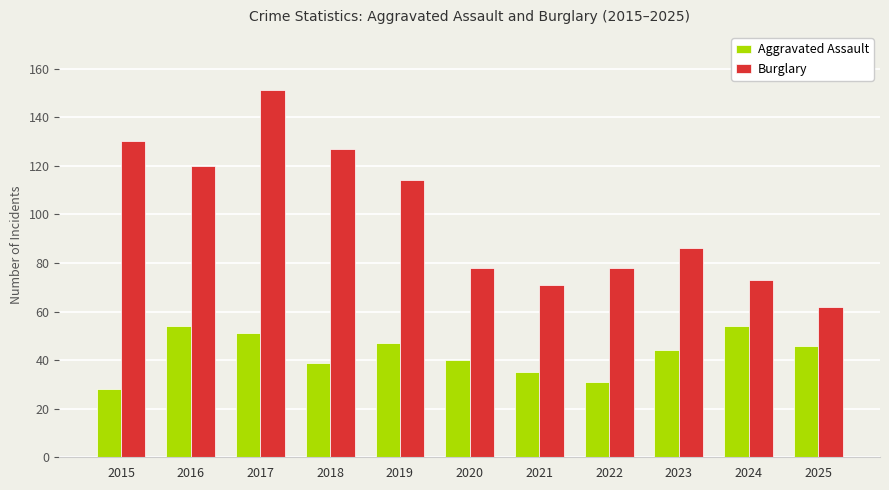

What is the minimum value for Burglary?

62